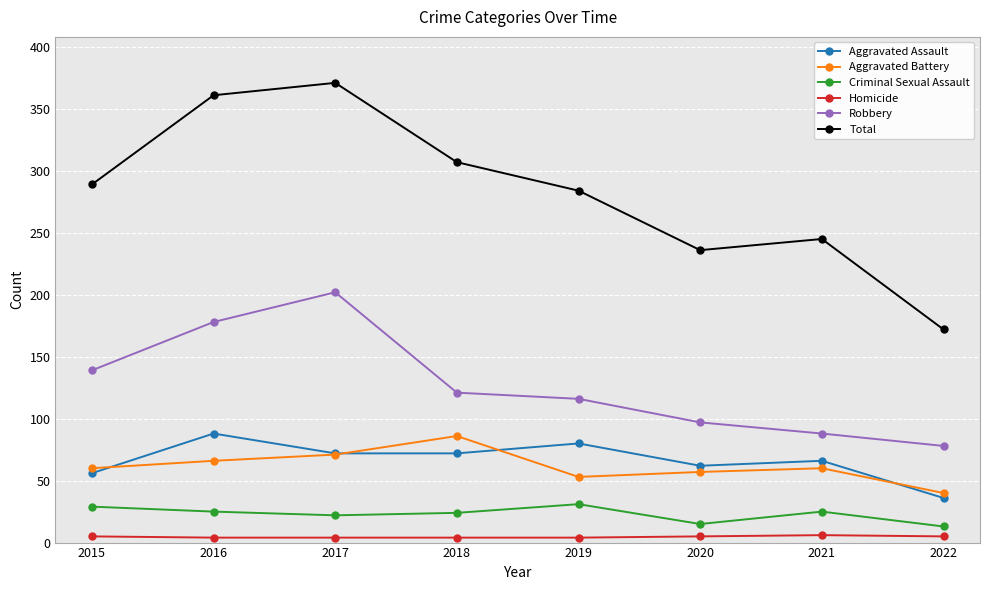

Is this an area chart (filled region under the line)?

No